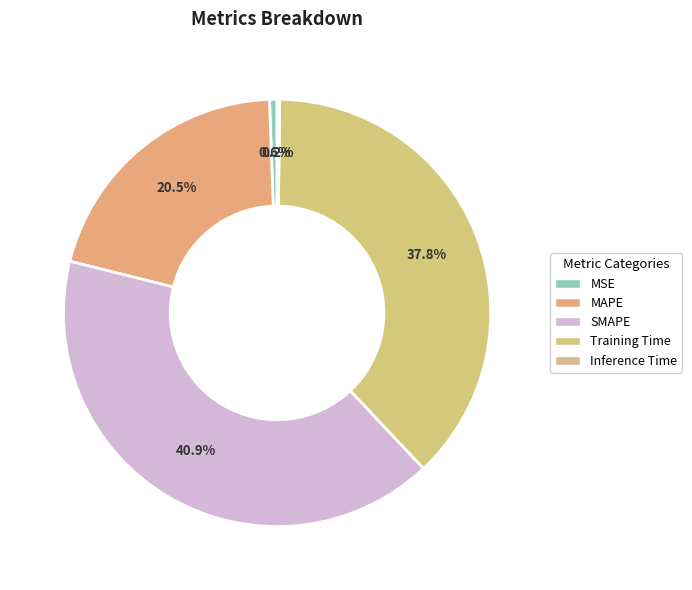

Count the number of slices in the pie.

5